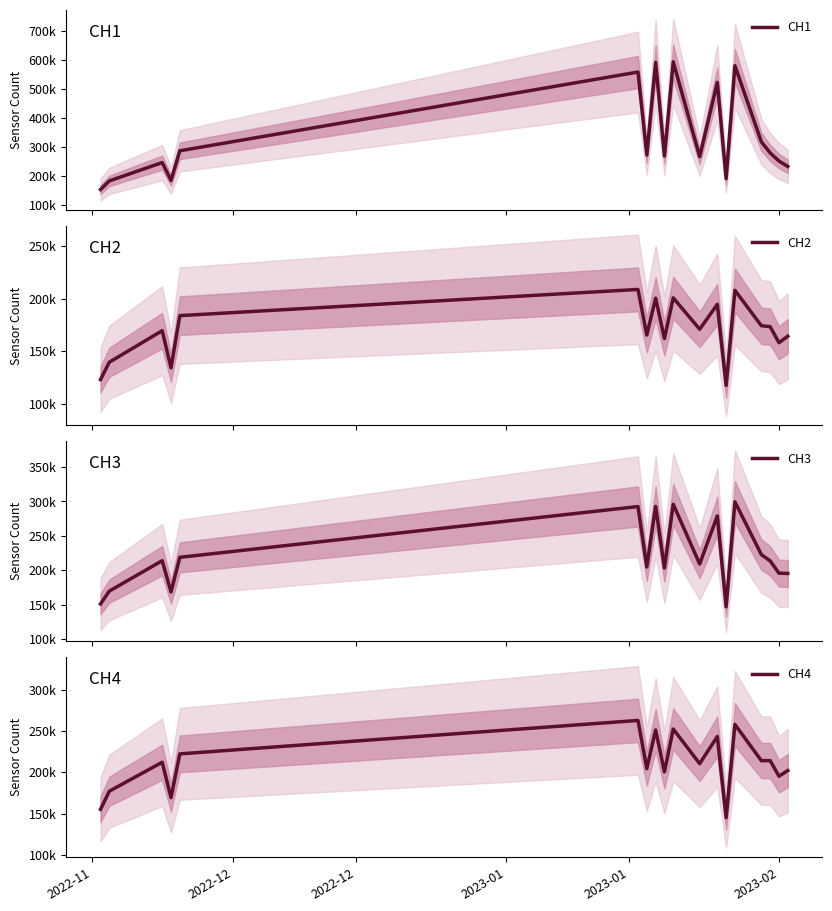

How many lines are shown in the chart?

4